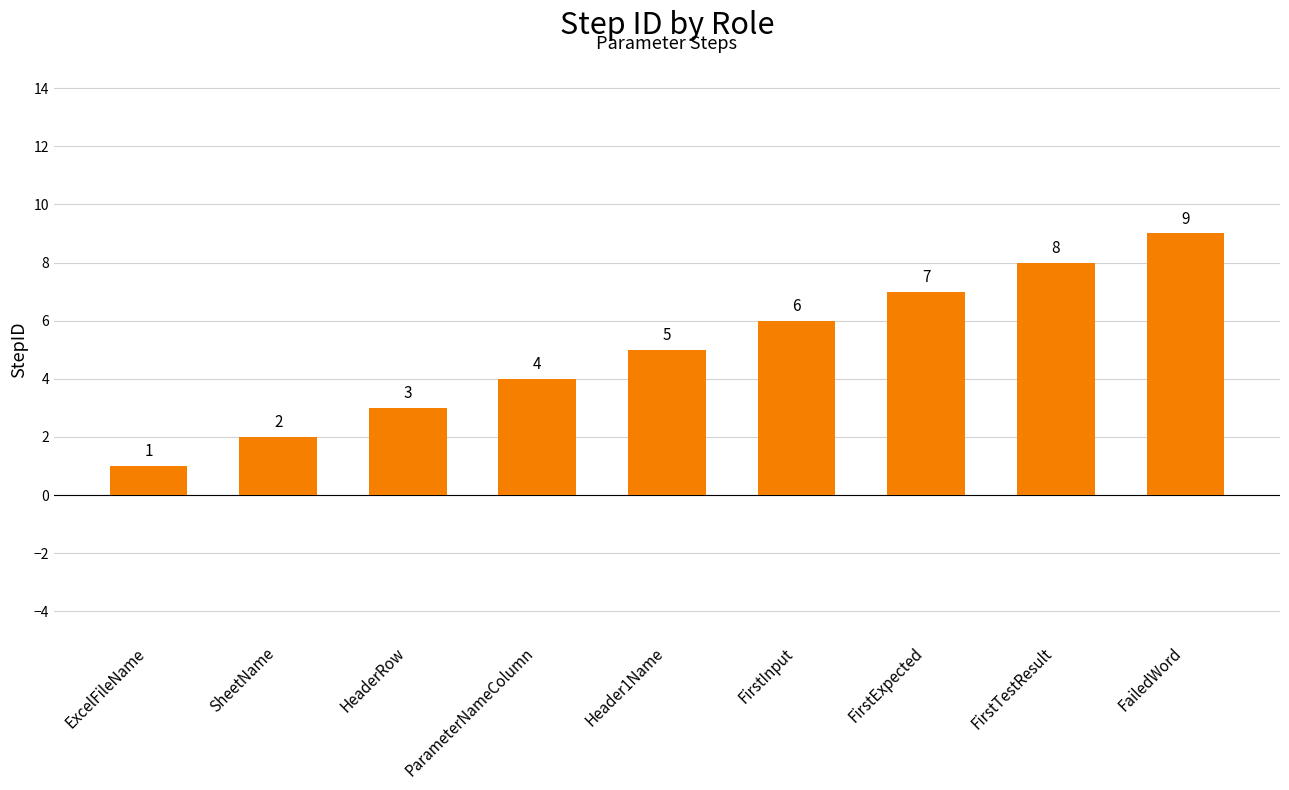

Approximately how many times larger is the value at ParameterNameColumn compared to HeaderRow?

1.3